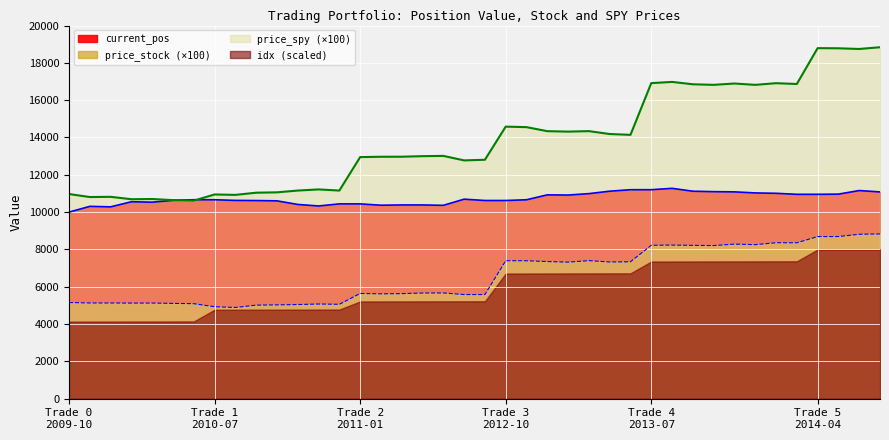

Does the chart display data point markers on the line(s)?

No